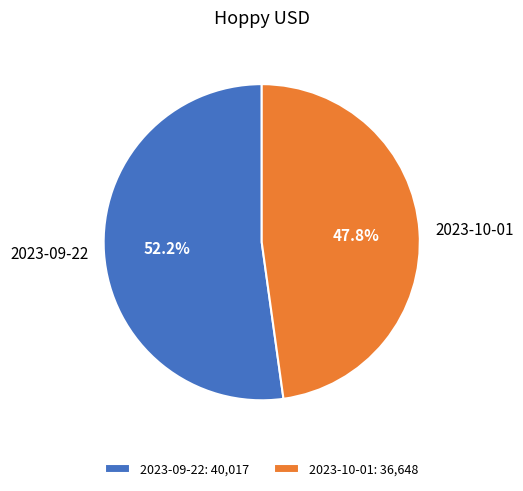

Is there any slice that represents more than half of the pie?

Yes